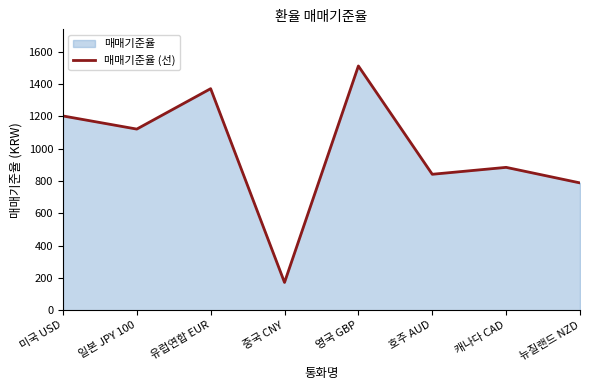

The chart shows a value of 243.5 at 캐나다 CAD. True or false?

False